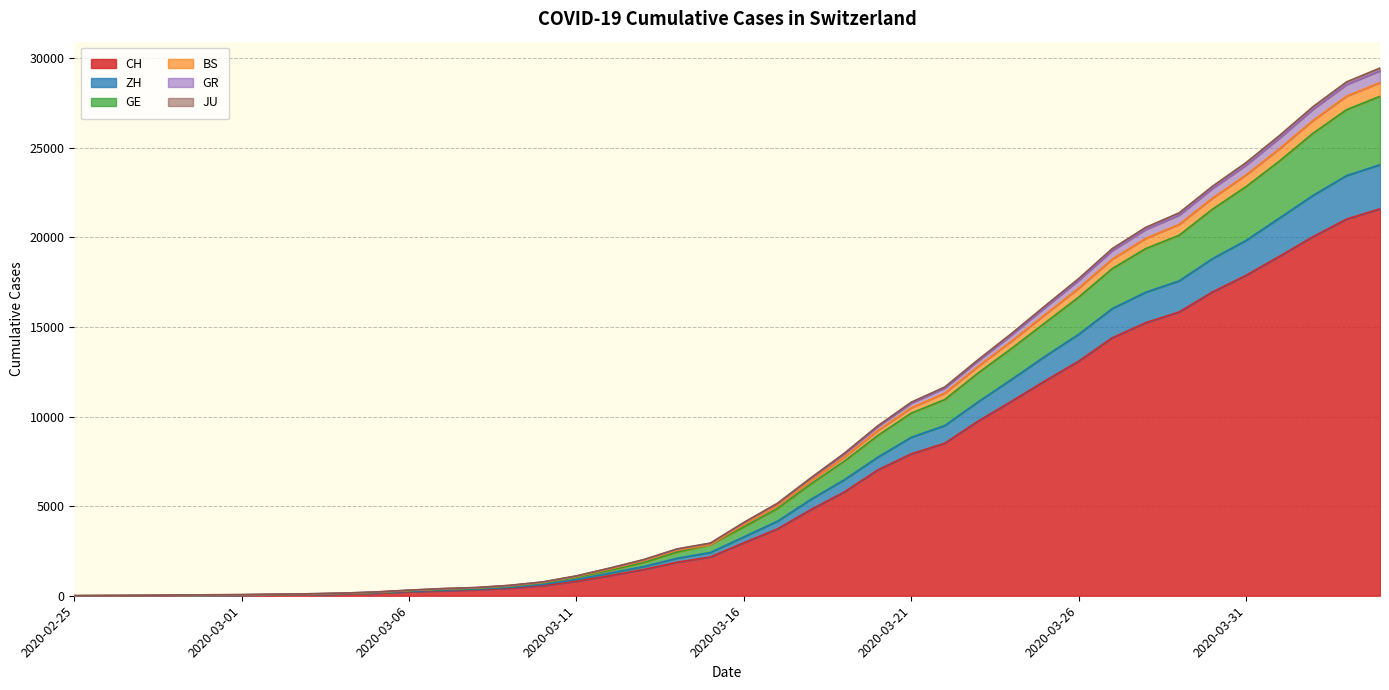

True or false: CH has a value of 41 at 2020-03-04.

False